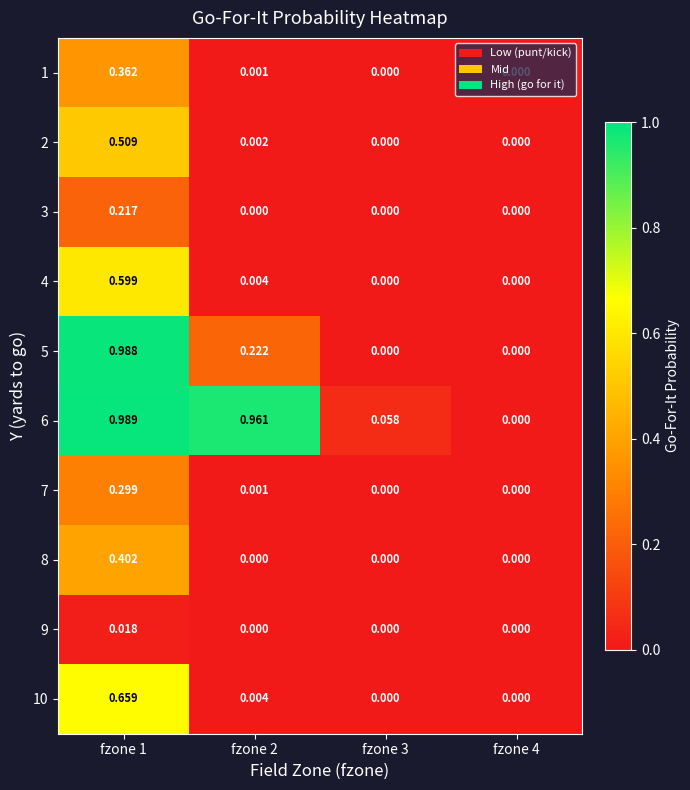

Is the value of 10 at fzone 3 greater than the value of 4 at fzone 1?

No